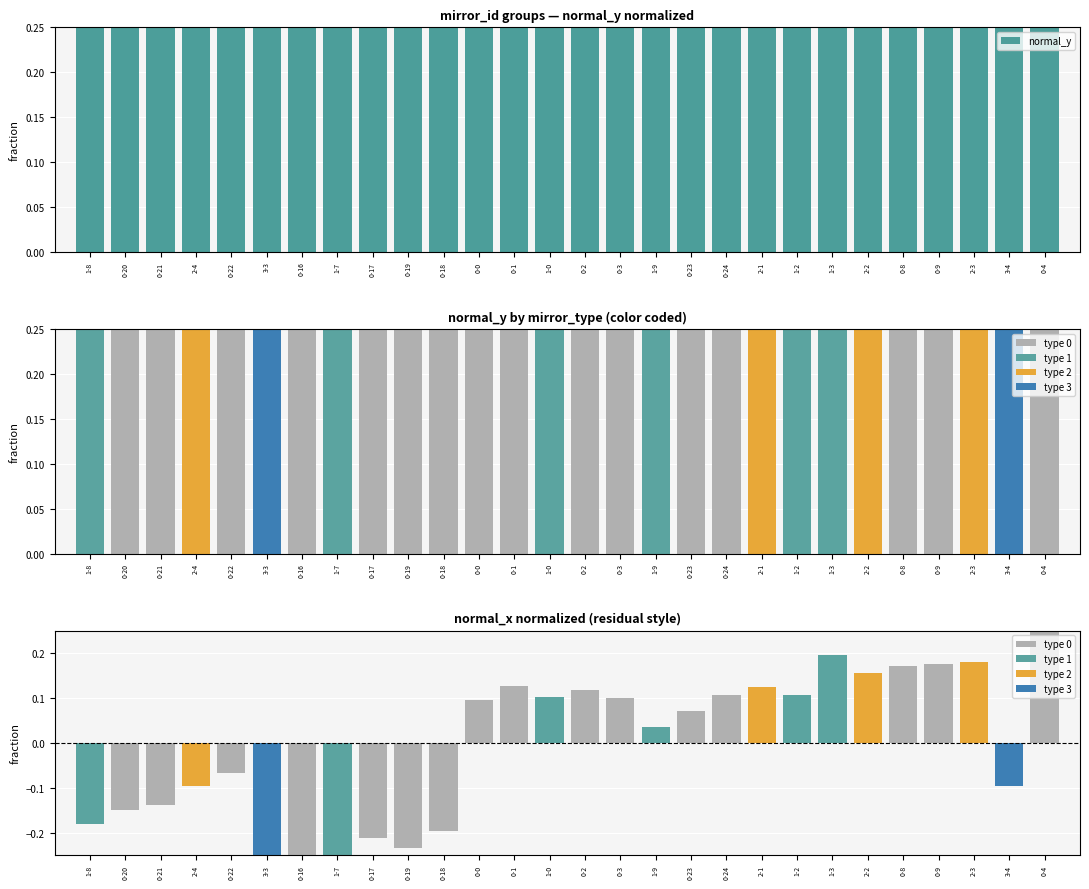

The value at 2-2 is 0.4. True or false?

False